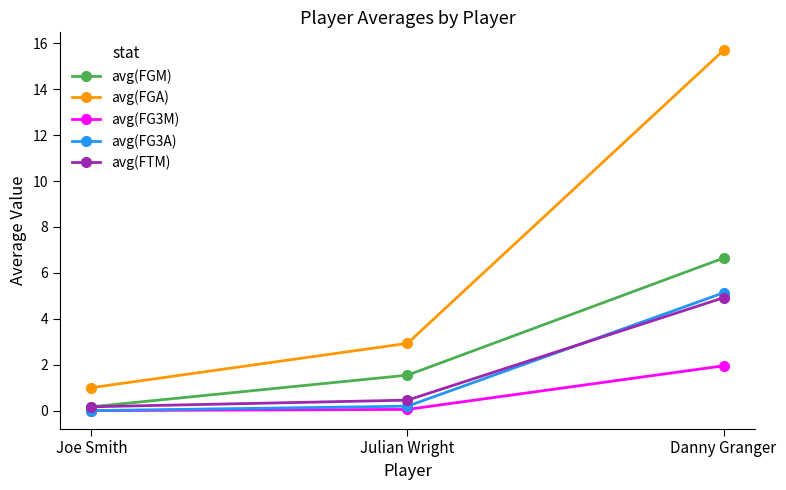

What is the difference between the highest and lowest values at Danny Granger?

13.7